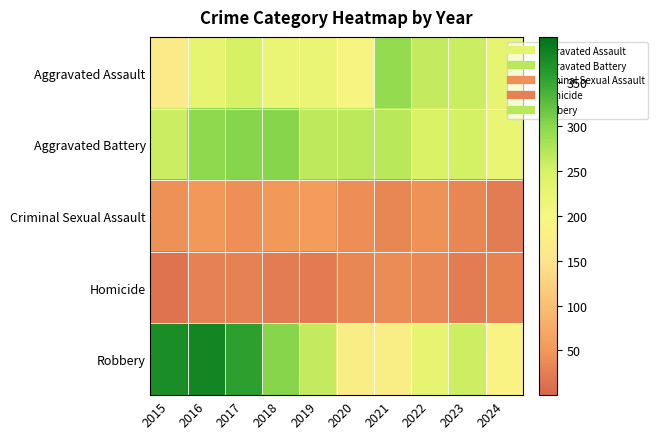

Reading left to right, list all the values displayed in this chart.

Aggravated Assault: 2015=164	2016=225	2017=251	2018=220	2019=220	2020=192	2021=295	2022=264	2023=259	2024=225
Aggravated Battery: 2015=259	2016=298	2017=303	2018=302	2019=267	2020=268	2021=270	2022=249	2023=252	2024=223
Criminal Sexual Assault: 2015=43	2016=51	2017=41	2018=51	2019=55	2020=40	2021=33	2022=44	2023=34	2024=23
Homicide: 2015=13	2016=28	2017=27	2018=23	2019=21	2020=34	2021=38	2022=35	2023=22	2024=29
Robbery: 2015=372	2016=381	2017=356	2018=302	2019=263	2020=174	2021=175	2022=227	2023=257	2024=190